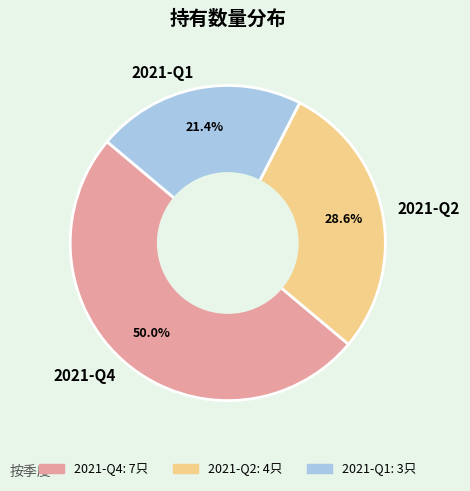

To the nearest percent, what is the combined percentage of 2021-Q1 and 2021-Q2?

50%